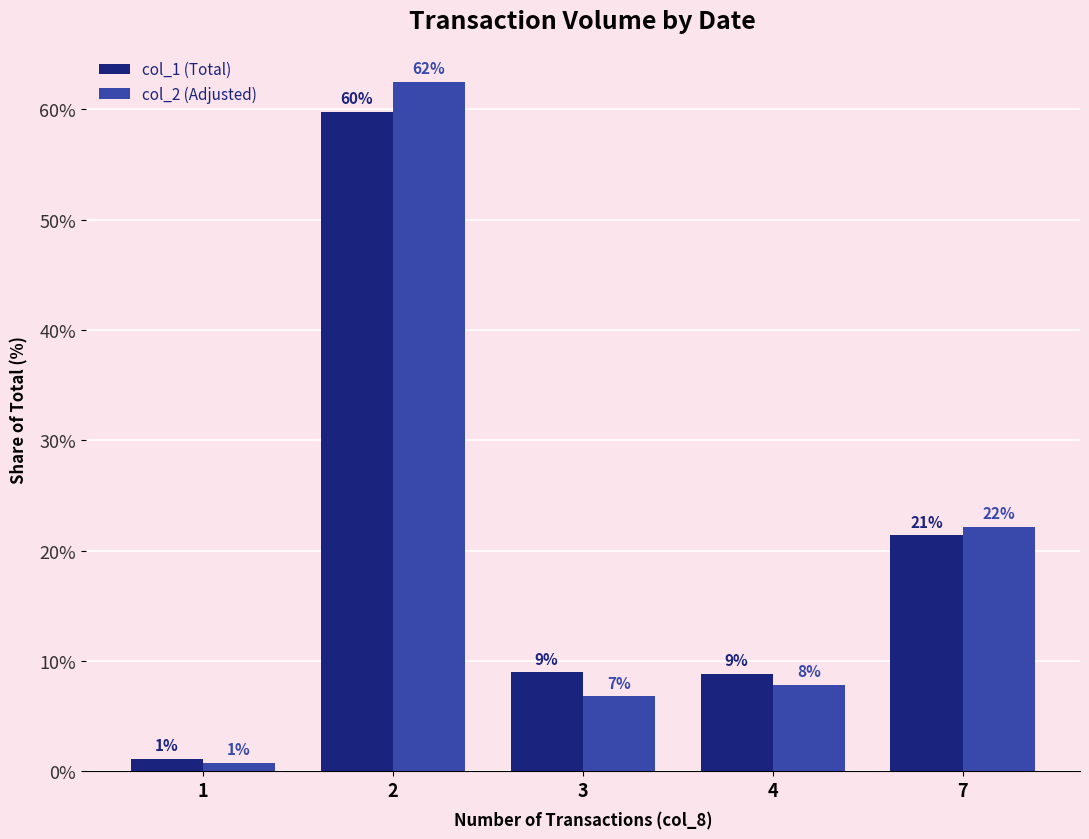

Does the chart contain any negative values?

No